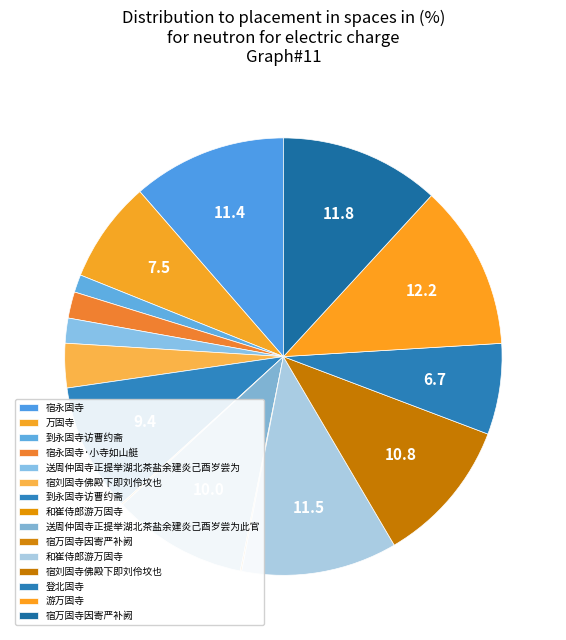

Rank the categories by value from highest to lowest.

游万固寺, 宿万固寺因寄严补阙, 和崔侍郎游万固寺, 宿永固寺, 宿刘固寺佛殿下即刘伶坟也, 送周仲固寺正提举湖北茶盐余建炎己酉岁尝为此官, 到永固寺访曹约斋, 万固寺, 登北固寺, 宿刘固寺佛殿下即刘伶坟也, 宿永固寺·小寺如山艇, 送周仲固寺正提举湖北茶盐余建炎己酉岁尝为, 到永固寺访曹约斋, 和崔侍郎游万固寺, 宿万固寺因寄严补阙